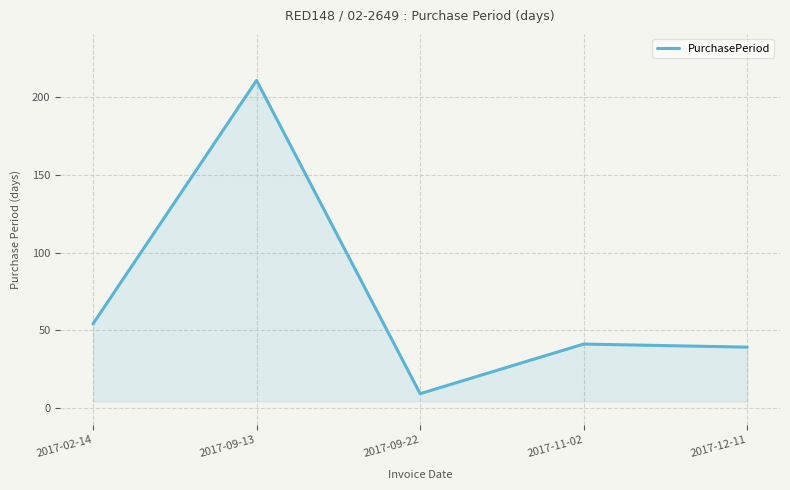

Which label corresponds to the smallest value in the chart?

2017-09-22